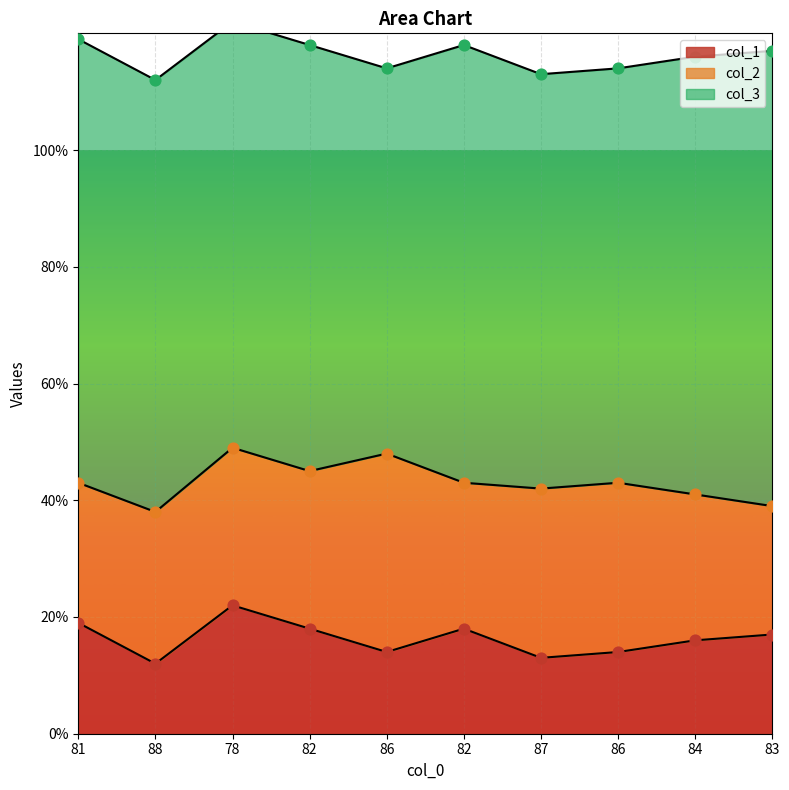

Which series reaches the minimum Y coordinate?

col_1